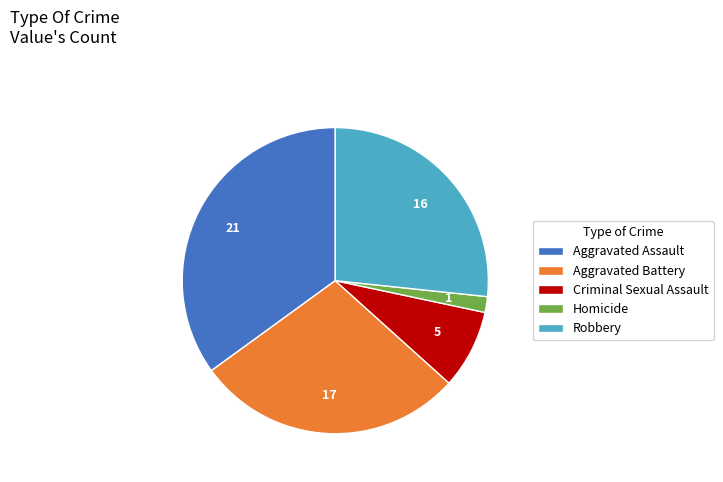

Count the number of slices in the pie.

5